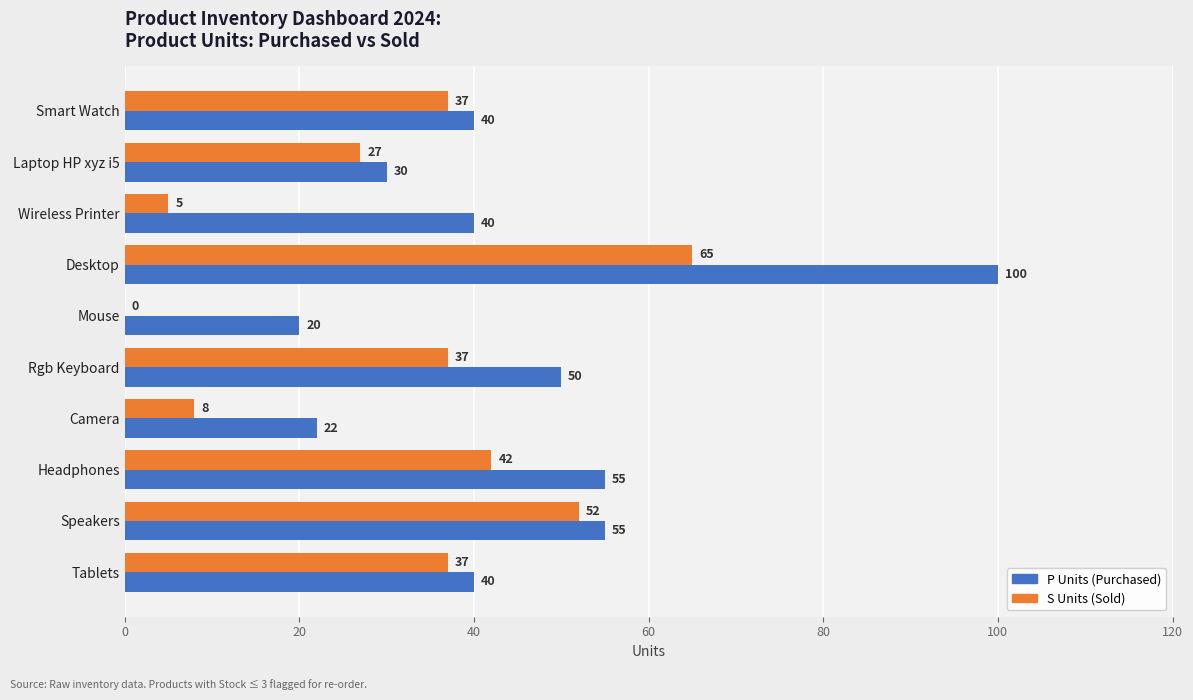

What is the sum of the P Units (Purchased) values at Wireless Printer and Headphones?

95